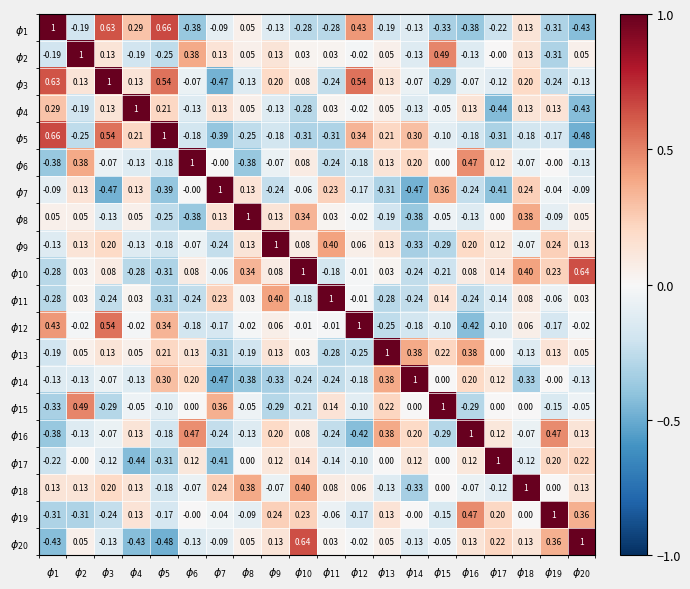

At how many categories does at least one series exceed 0?

20